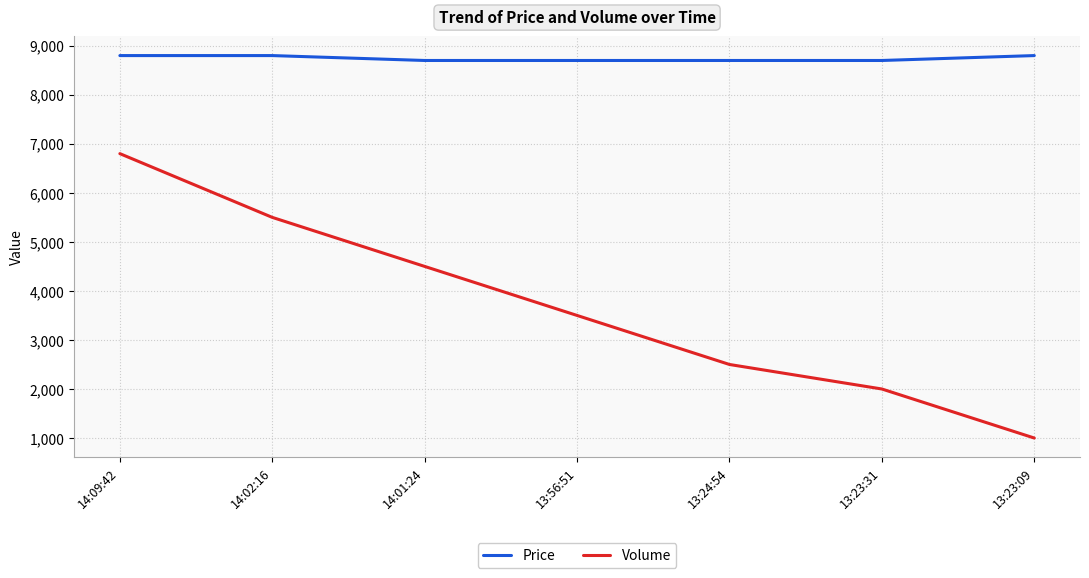

Reading right to left, extract all data points from this chart.

Price: 13:23:09=8800	13:23:31=8700	13:24:54=8700	13:56:51=8700	14:01:24=8700	14:02:16=8800	14:09:42=8800
Volume: 13:23:09=1000	13:23:31=2000	13:24:54=2500	13:56:51=3500	14:01:24=4500	14:02:16=5500	14:09:42=6800